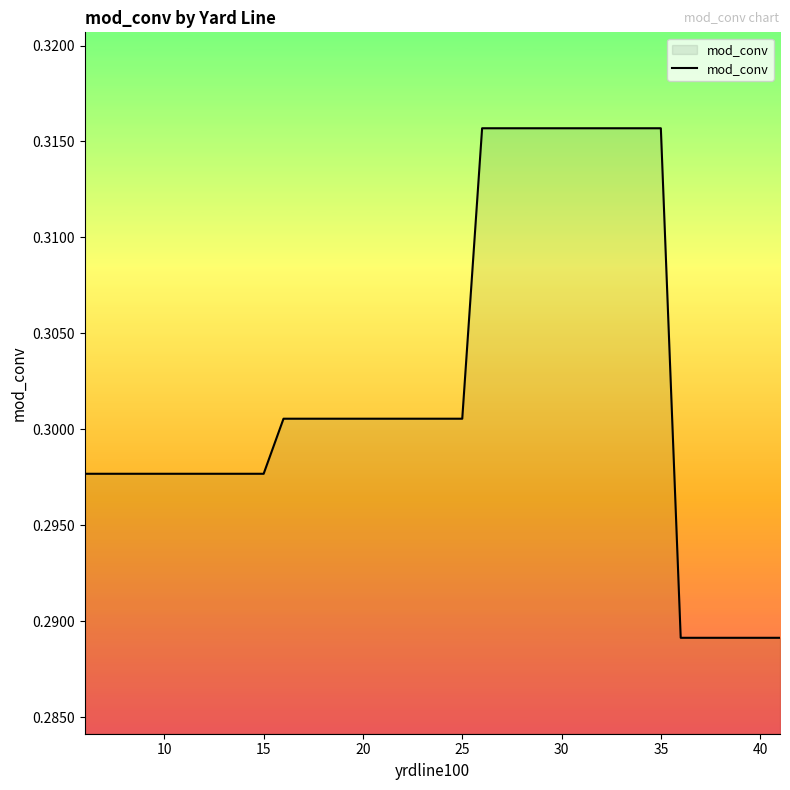

Does the chart have visible grid lines?

No